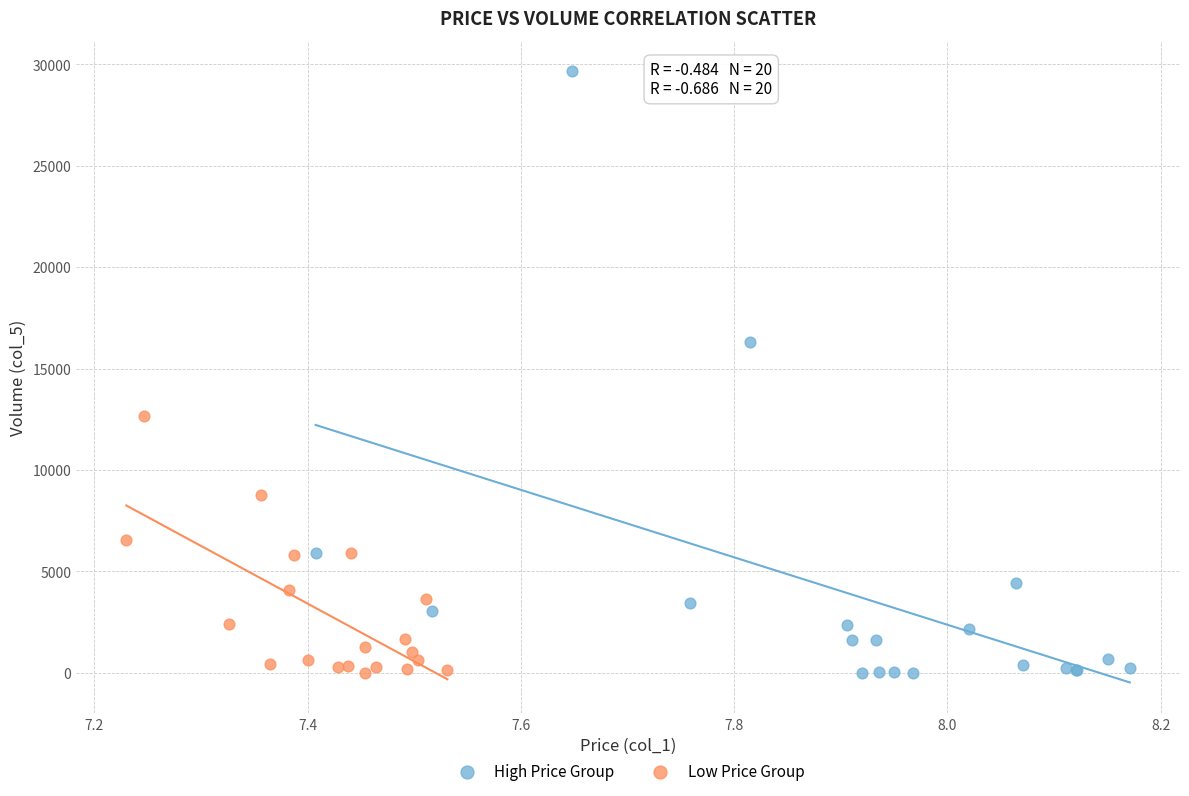

Which series has the largest Y range (max minus min)?

High Price Group